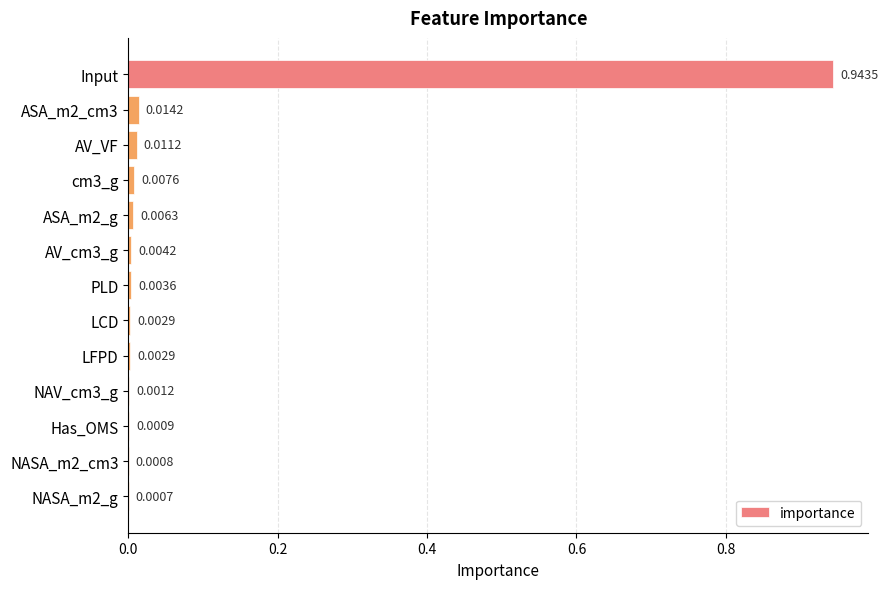

At which label is the value closest to 0?

NASA_m2_g